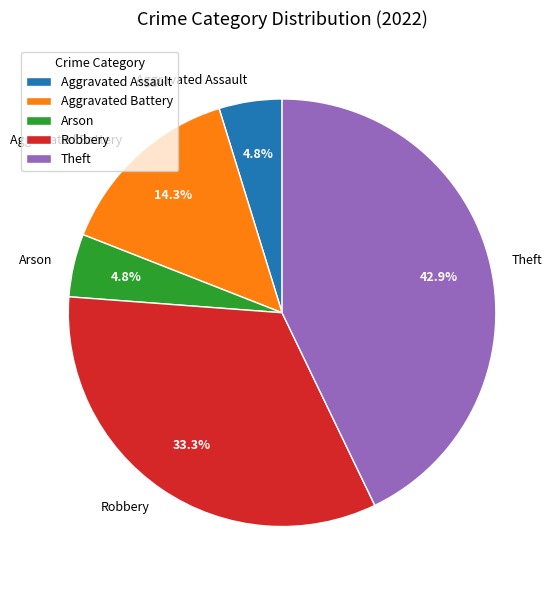

Does any single category account for the majority?

No